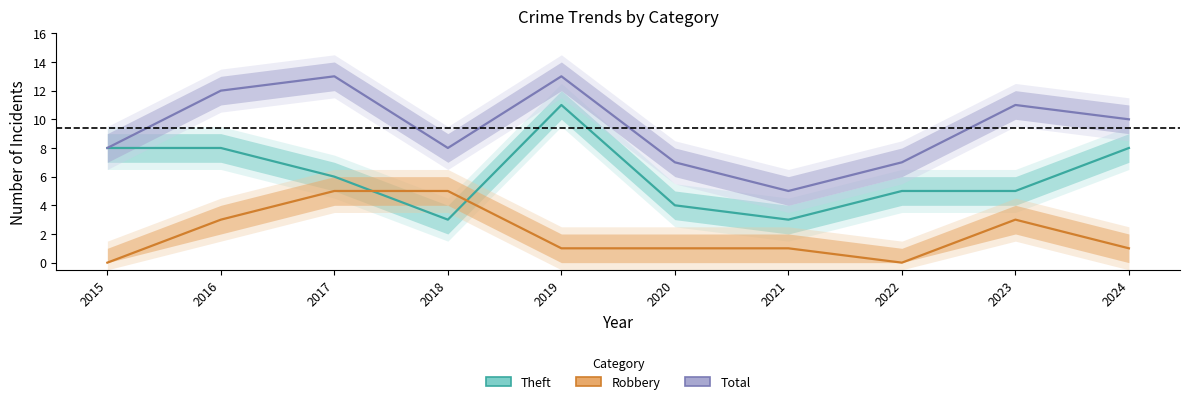

True or false: Total and Robbery cross at least once.

False